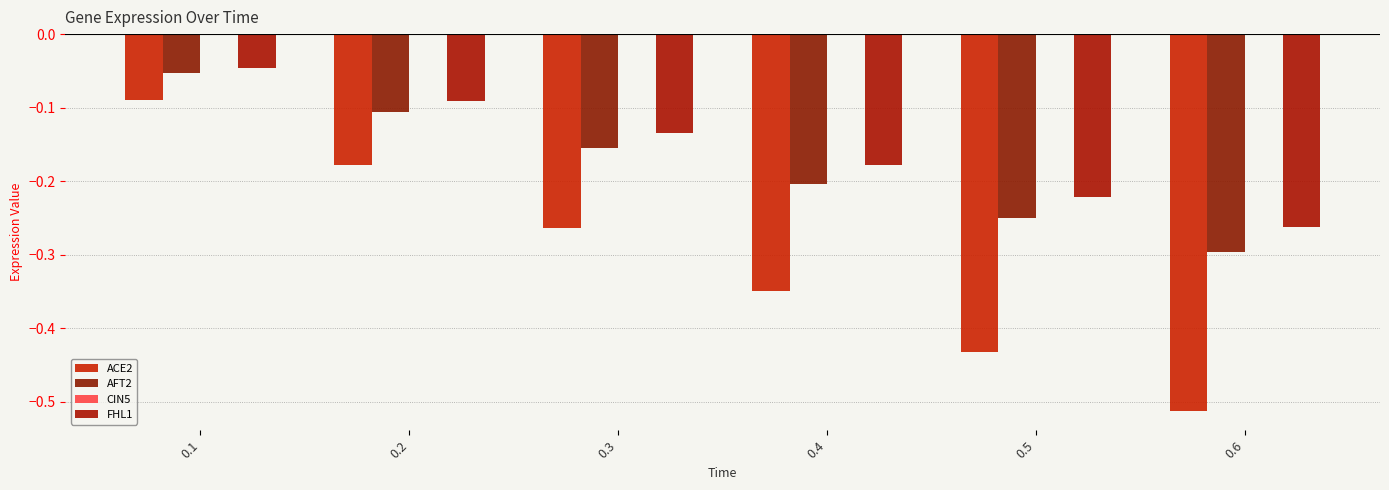

What is the average value of the AFT2 series?

-0.2